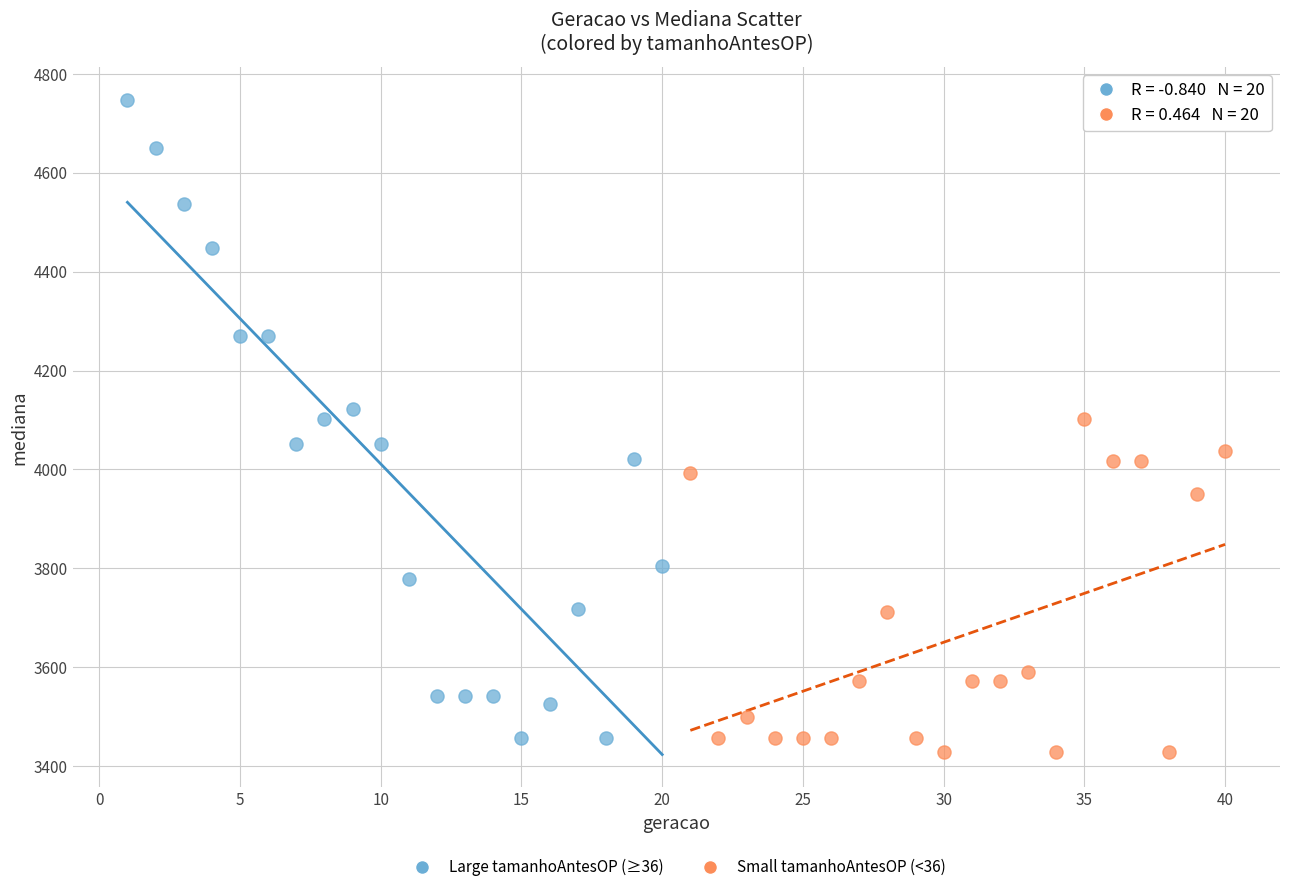

What are all the series names shown in the legend?

Large tamanhoAntesOP (≥36), Small tamanhoAntesOP (<36)